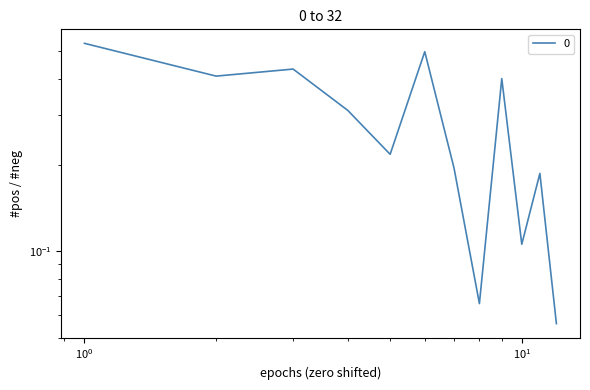

What is the average value?

0.3